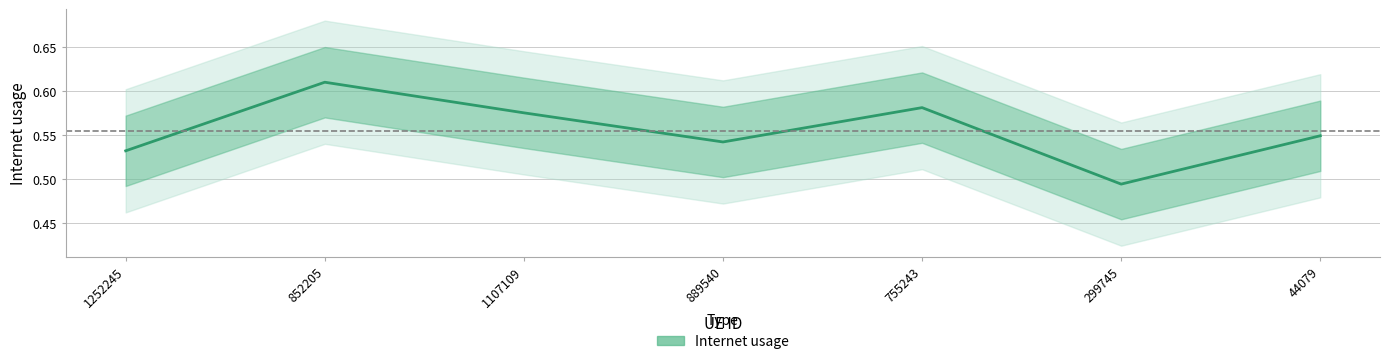

How many series are shown in this chart?

1